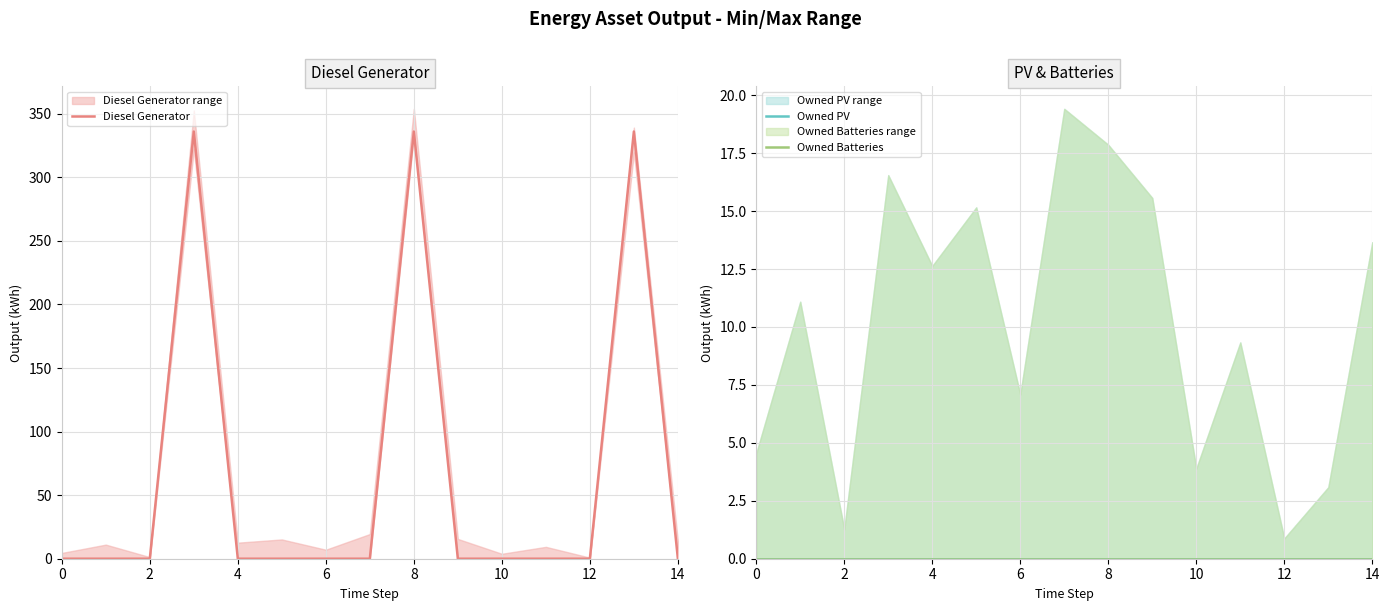

At how many categories does at least one series exceed 15?

3